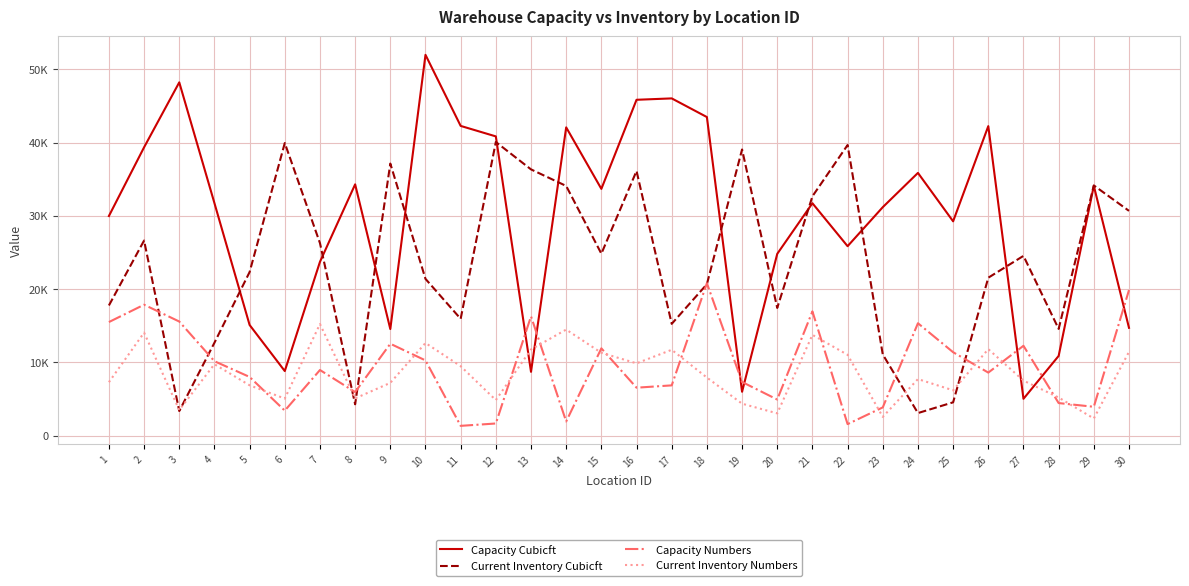

Does the chart display data point markers on the line(s)?

No